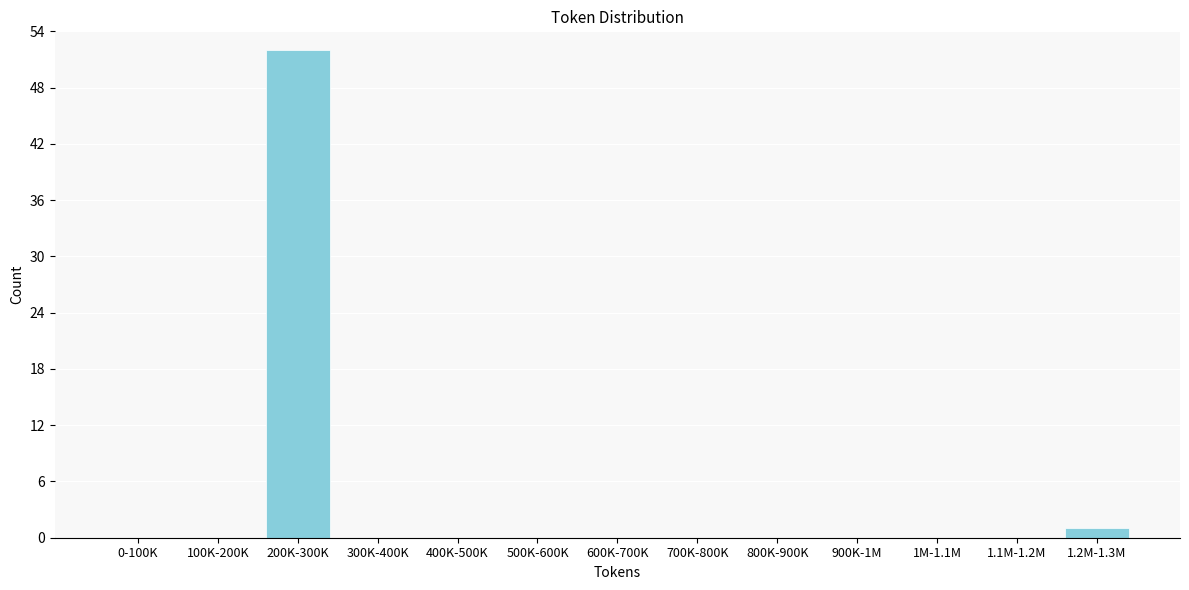

Reading left to right, list all the values displayed in this chart.

0-100K=0	100K-200K=0	200K-300K=52	300K-400K=0	400K-500K=0	500K-600K=0	600K-700K=0	700K-800K=0	800K-900K=0	900K-1M=0	1M-1.1M=0	1.1M-1.2M=0	1.2M-1.3M=1